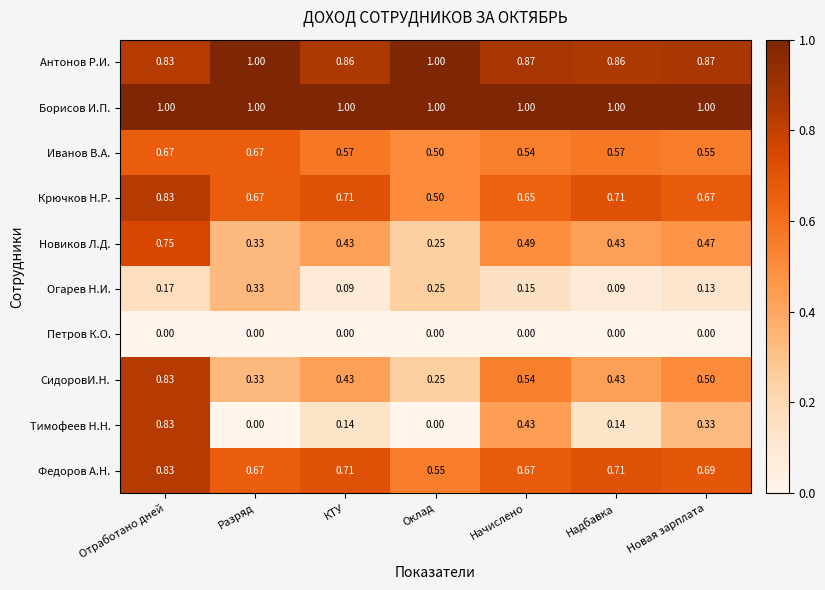

At which label does Иванов В.А. reach its minimum?

Оклад